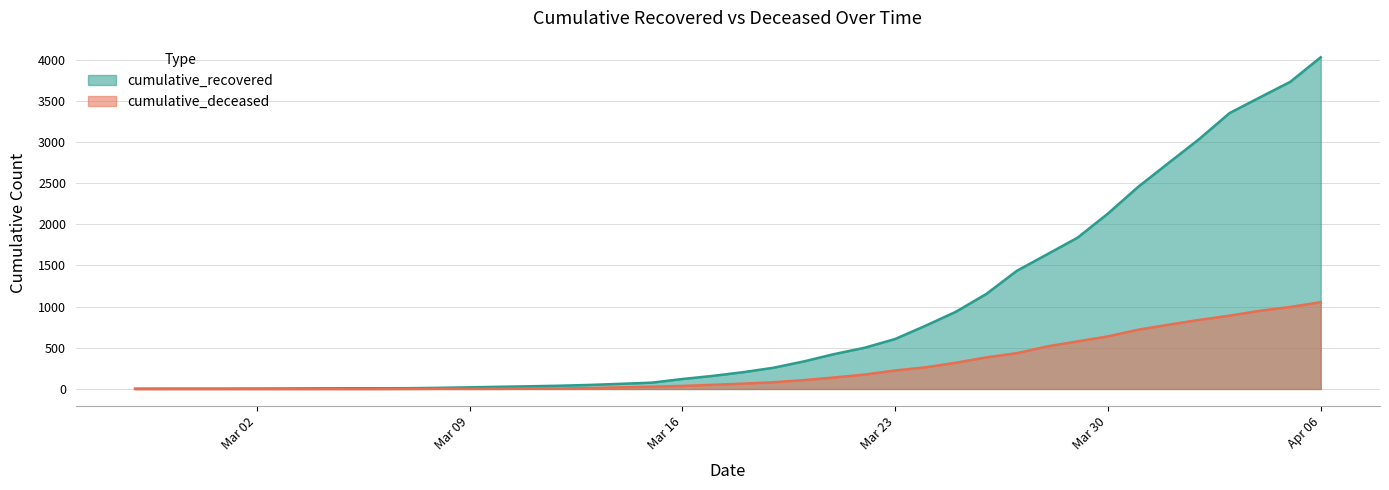

What position from the right is 2020-03-27?

11